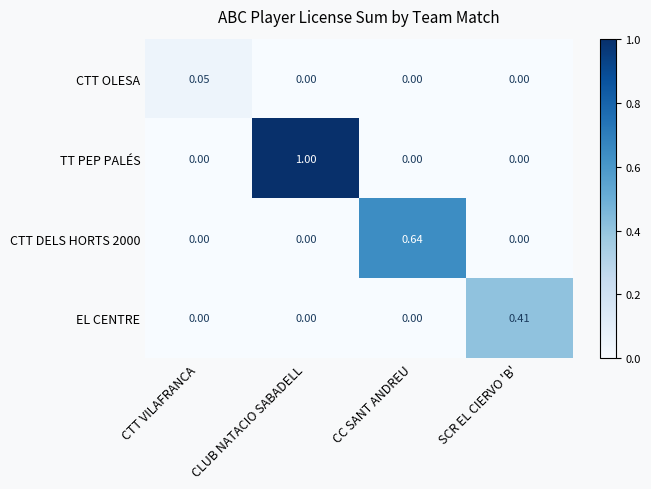

Rank the series by their maximum value, from highest to lowest.

TT PEP PALÉS, CTT DELS HORTS 2000, EL CENTRE, CTT OLESA